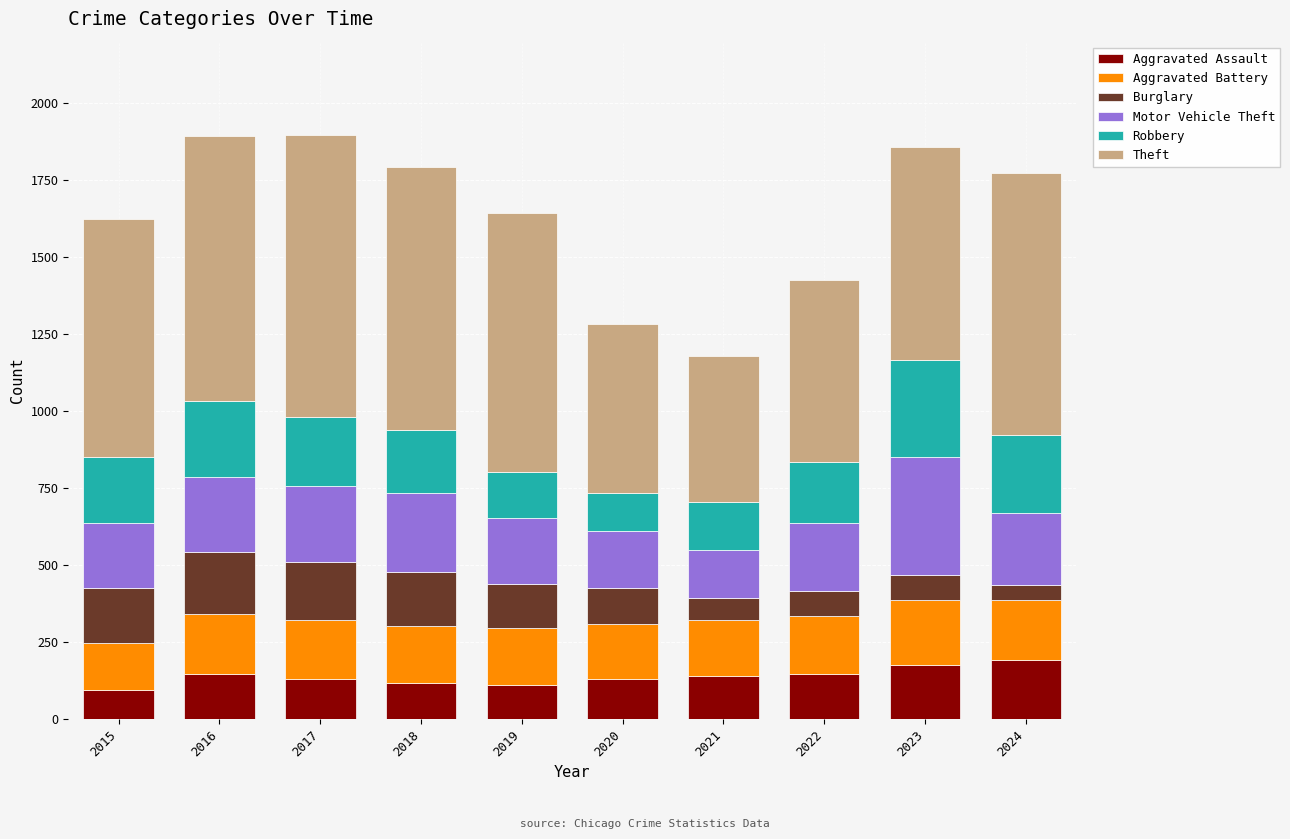

What is the highest value of the Aggravated Assault series?

191